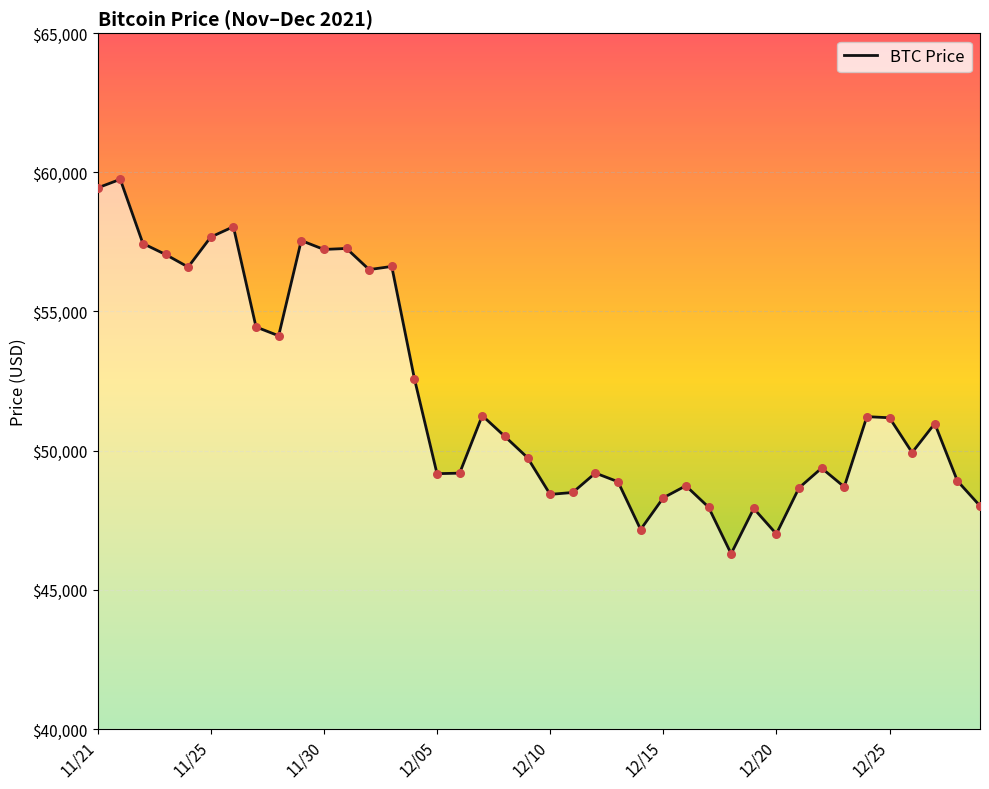

What is the smallest value displayed?

46296